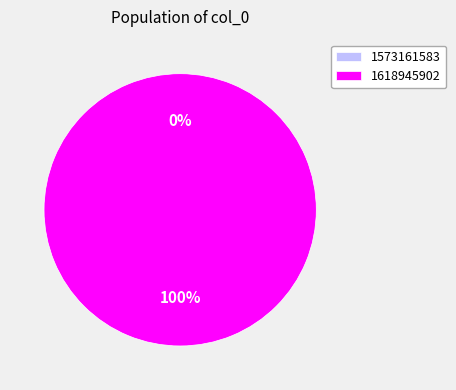

To the nearest percent, what is the difference between the largest and smallest slice percentages?

100%